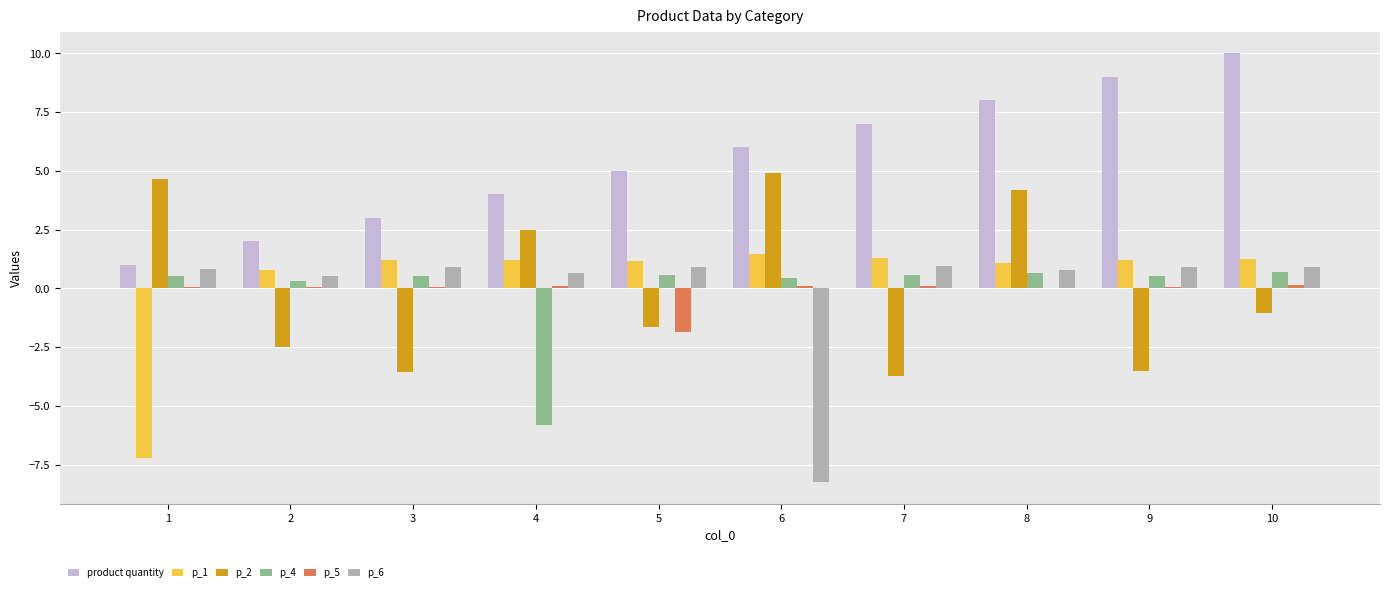

What is the greatest value displayed?

10.0